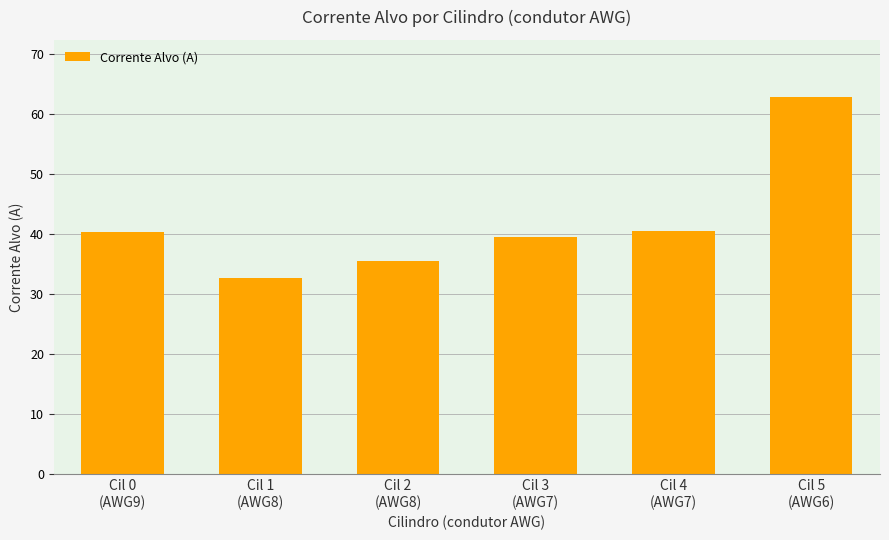

The value at Cil 4
(AWG7) is 8.4. True or false?

False